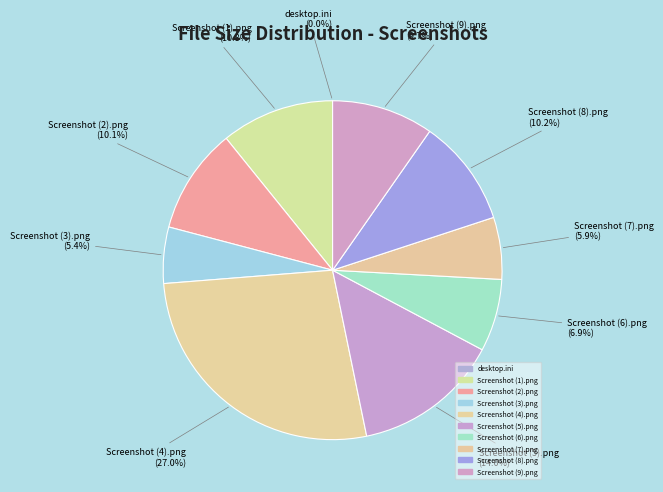

Between Screenshot (9).png and Screenshot (6).png, which is larger?

Screenshot (9).png